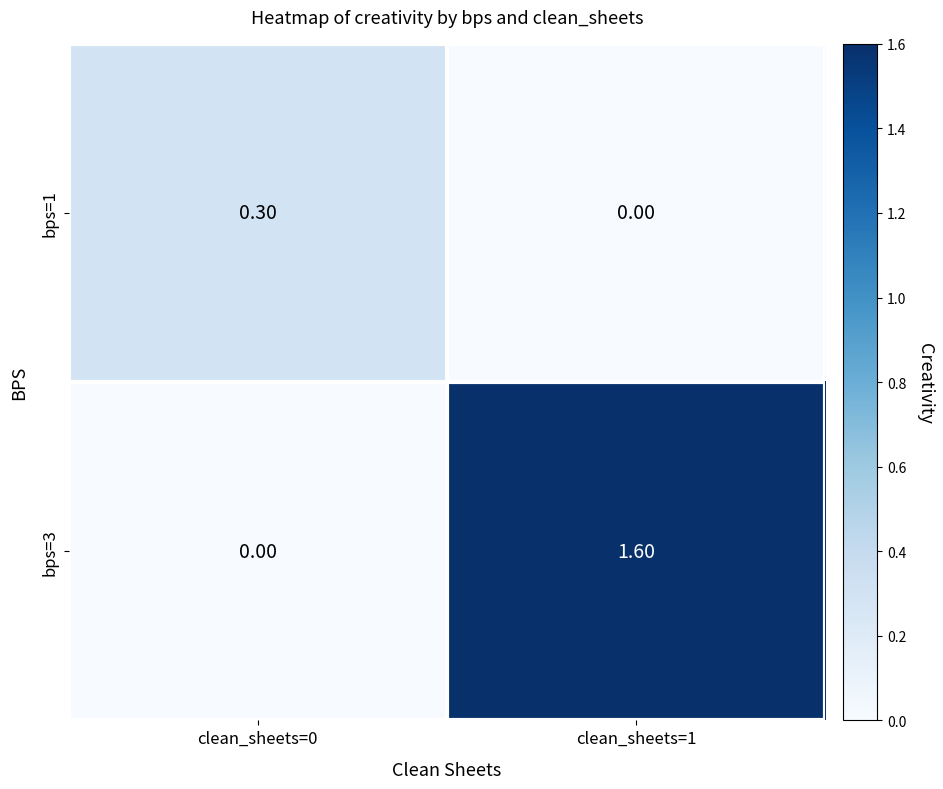

Count the number of data series in this chart.

2